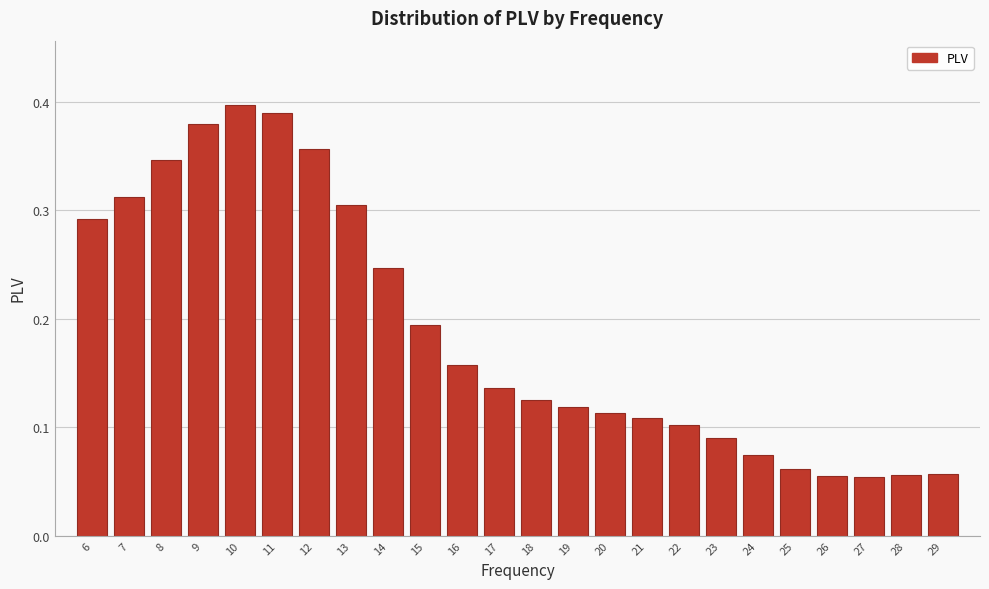

What is the sum of all values?

4.5